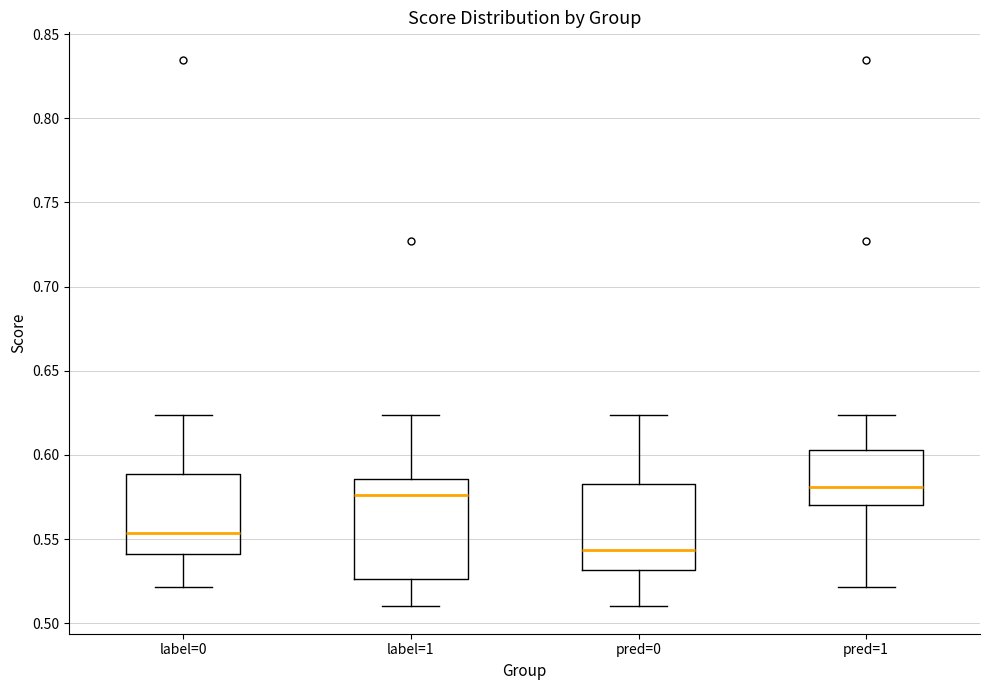

Reading left to right, transcribe this box plot: for each box, give where its median line is, the range the box spans, and where its two whiskers end, as read against the y-axis. The values are not printed on the chart, so give them approximately, as read against the axis.

label=0: median 0.555, box 0.540 to 0.590, whiskers 0.520 to 0.625
label=1: median 0.575, box 0.525 to 0.585, whiskers 0.510 to 0.625
pred=0: median 0.545, box 0.530 to 0.585, whiskers 0.510 to 0.625
pred=1: median 0.580, box 0.570 to 0.605, whiskers 0.520 to 0.625